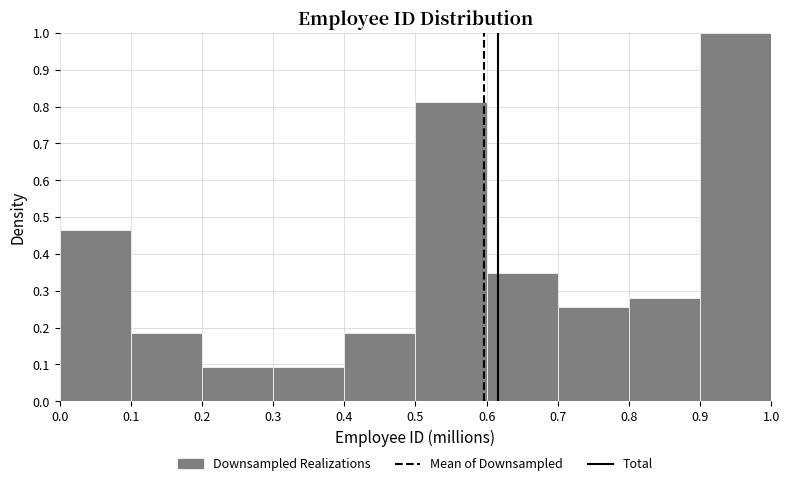

What is the height of the bar covering 0.9 to 1.0 on the x-axis? The values are not printed on the chart, so give them approximately, as read against the axis.

1.00